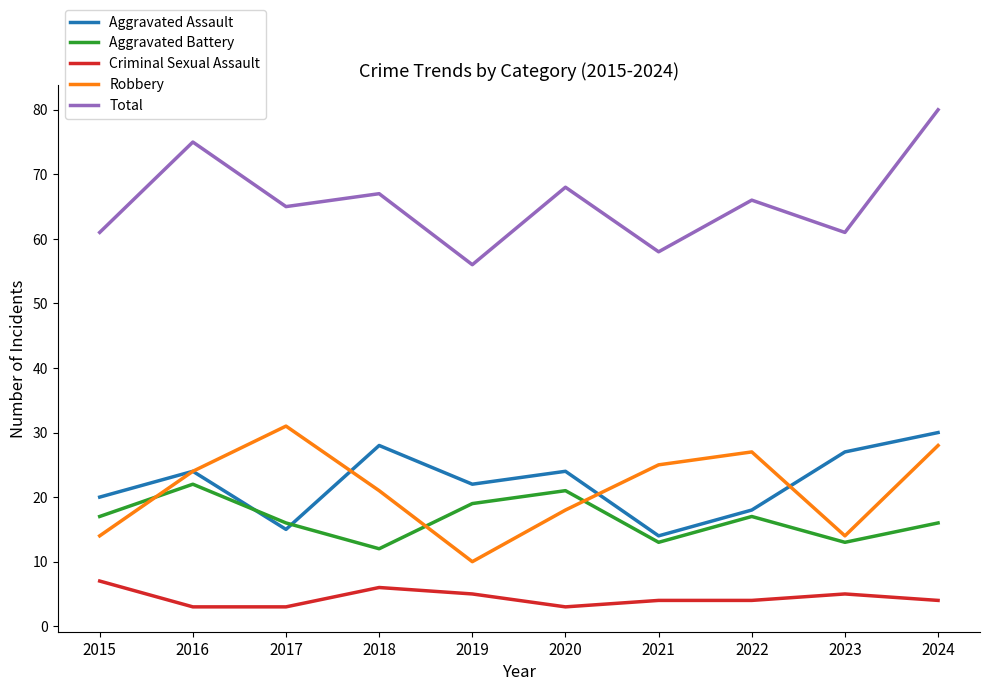

True or false: Criminal Sexual Assault and Robbery cross at least once.

False